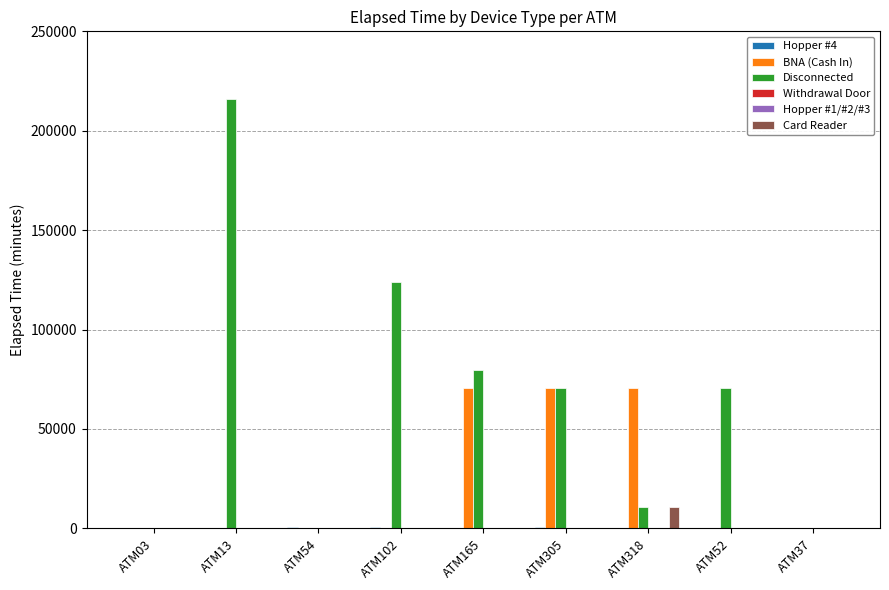

Which series has the largest total across all categories?

Disconnected